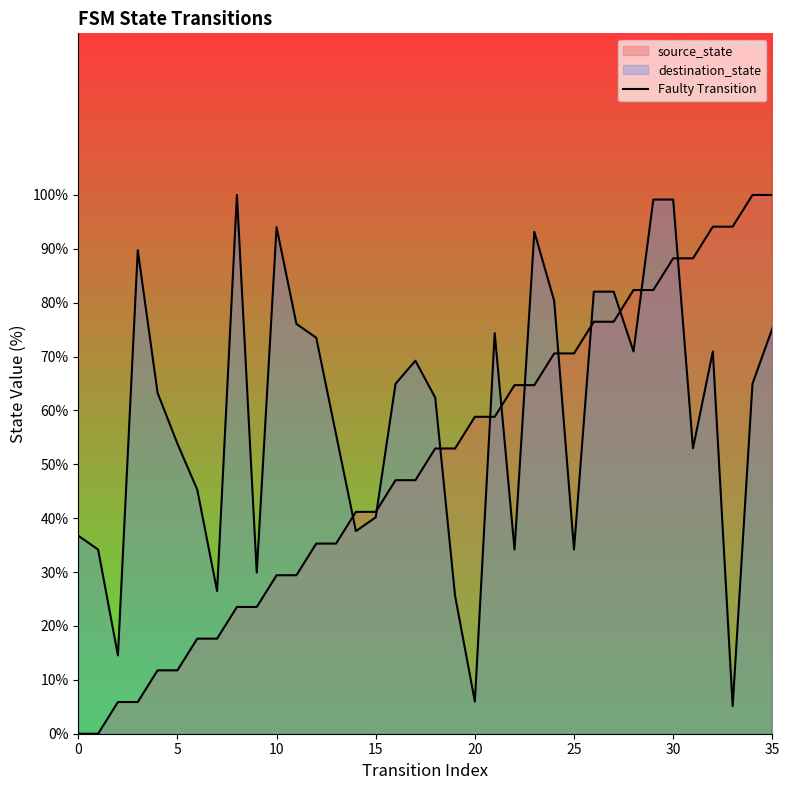

The chart shows a value of 0 at 35. True or false?

True